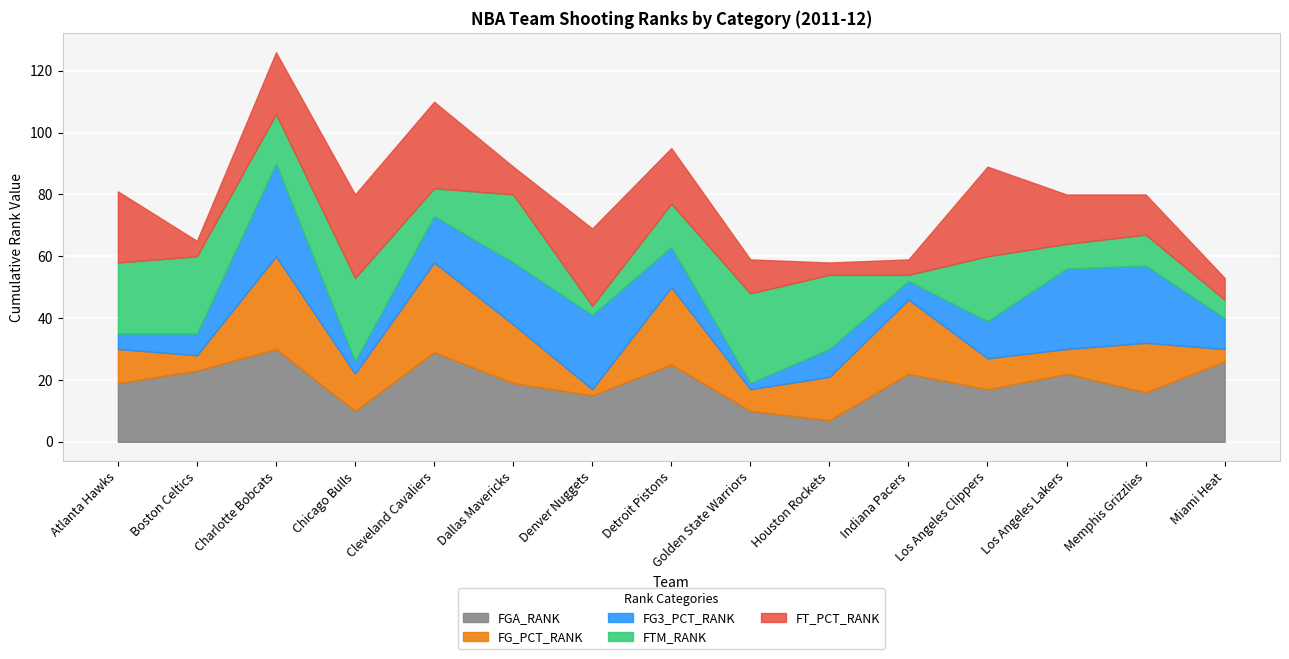

What value does the FG_PCT_RANK series have at Detroit Pistons, to the nearest 10?

20